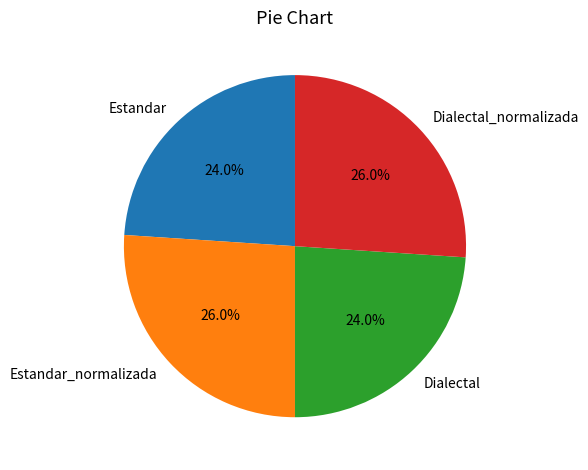

Is Estandar_normalizada the majority of the pie?

No